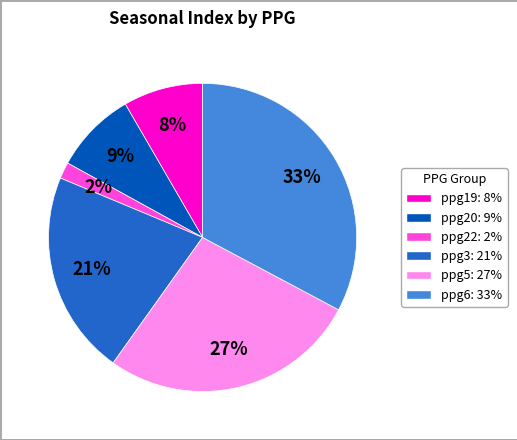

The ppg19: 8% slice represents 8% of the pie. True or false?

True